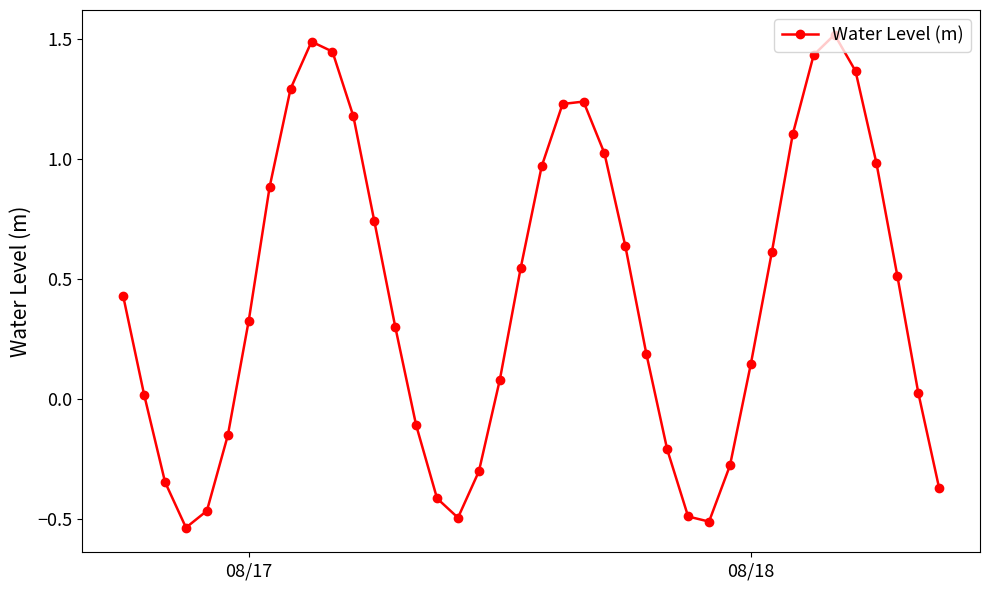

What is the difference between the maximum and minimum values?

2.1